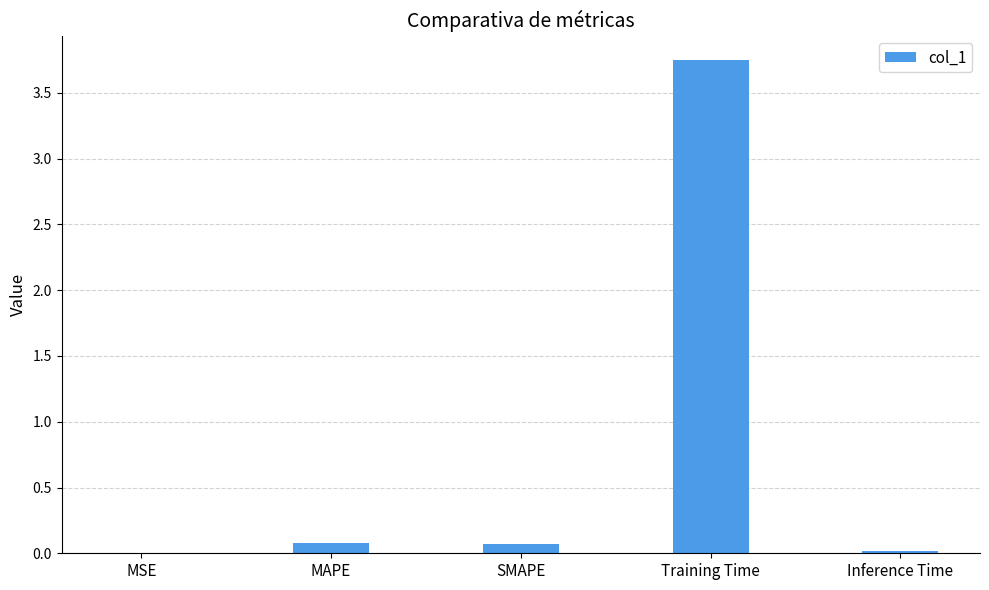

The value at Training Time is 2.3. True or false?

False